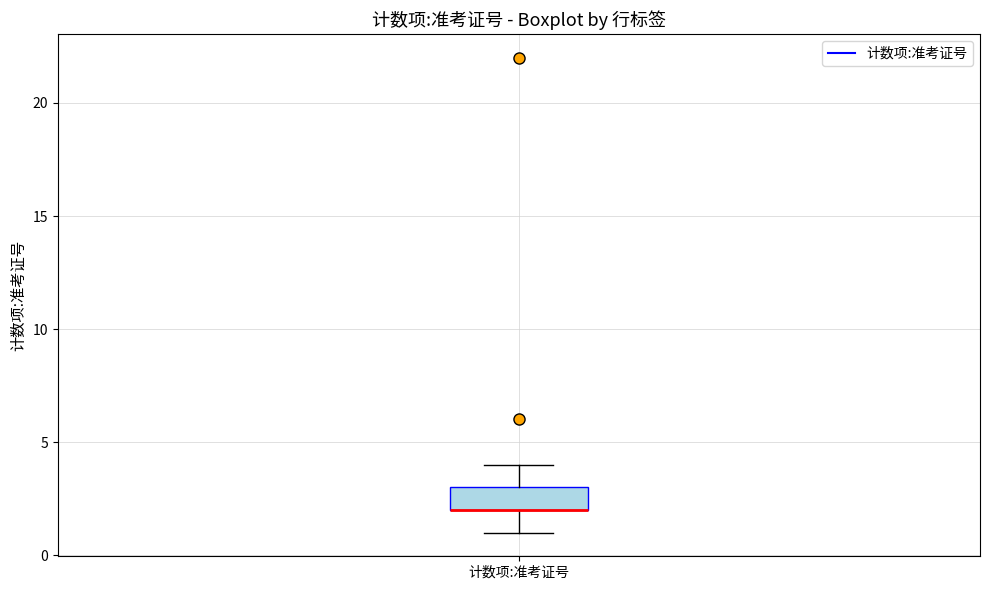

Read this box plot against the y-axis: the position of the median line, the range covered by the box, and the ends of both whiskers. The values are not printed on the chart, so give them approximately, as read against the axis.

median 2 (drawn on the box's lower edge), box 2 to 3, whiskers 1 to 4